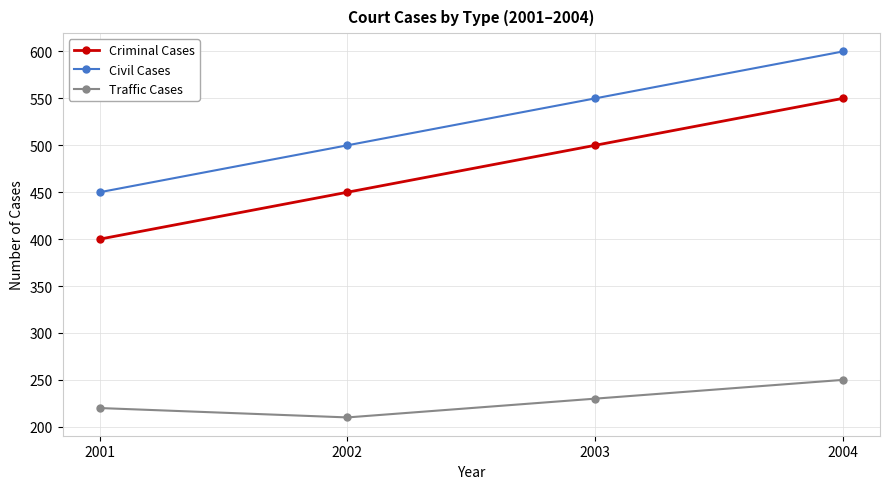

What is the difference between the highest and lowest values at 2001?

230